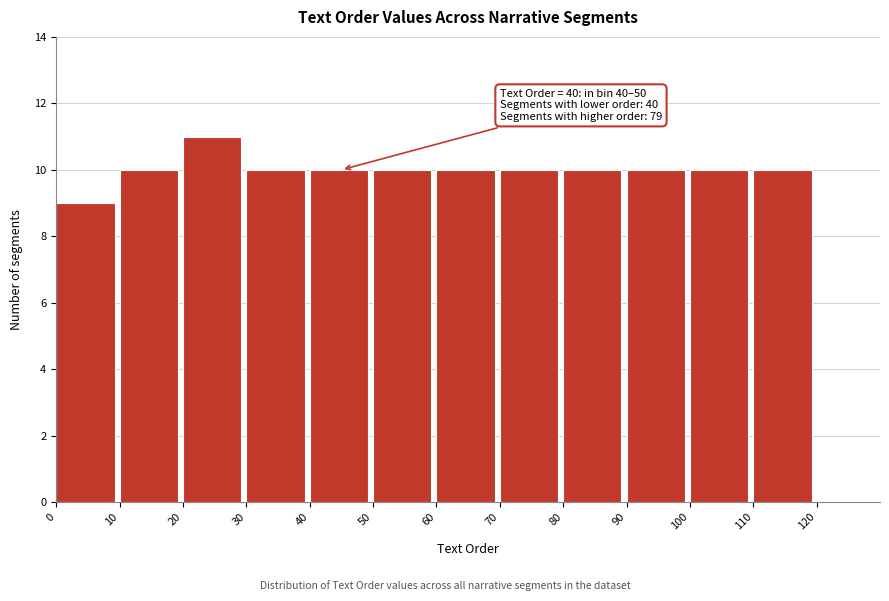

Over which range of the x-axis is the bar tallest?

20 to 30